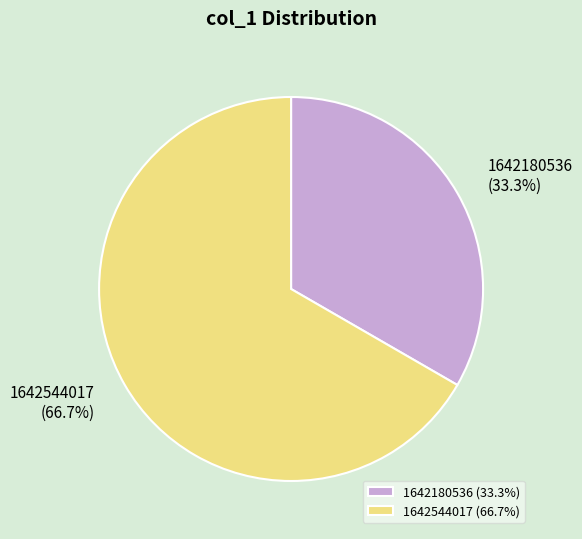

What is the ratio of the value at 1642544017 to the value at 1642180536?

2.0